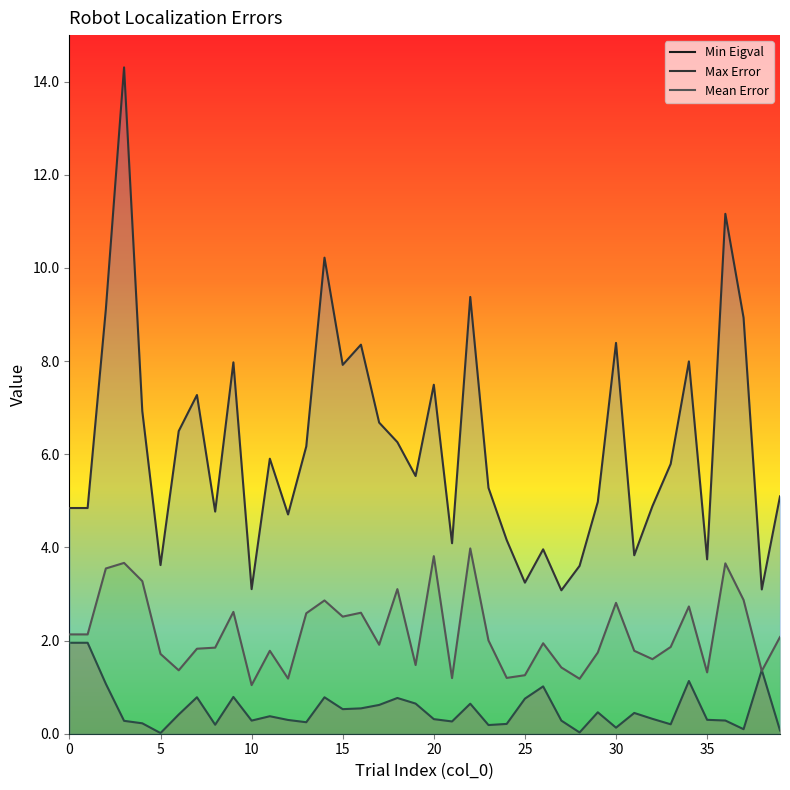

True or false: Mean Error and Max Error cross at least once.

False